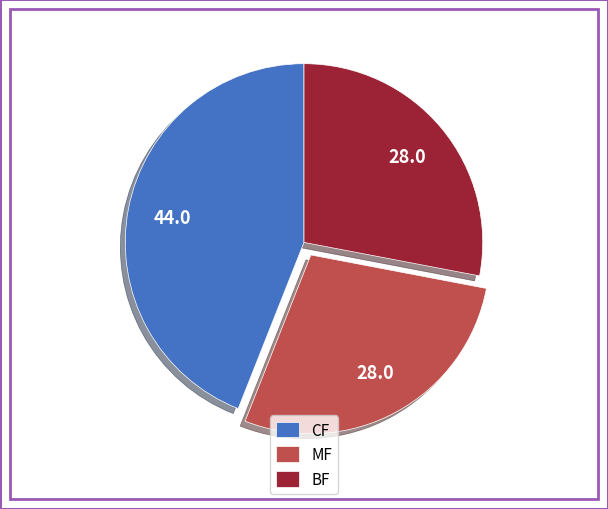

Combined, do MF and BF account for over 50%?

Yes